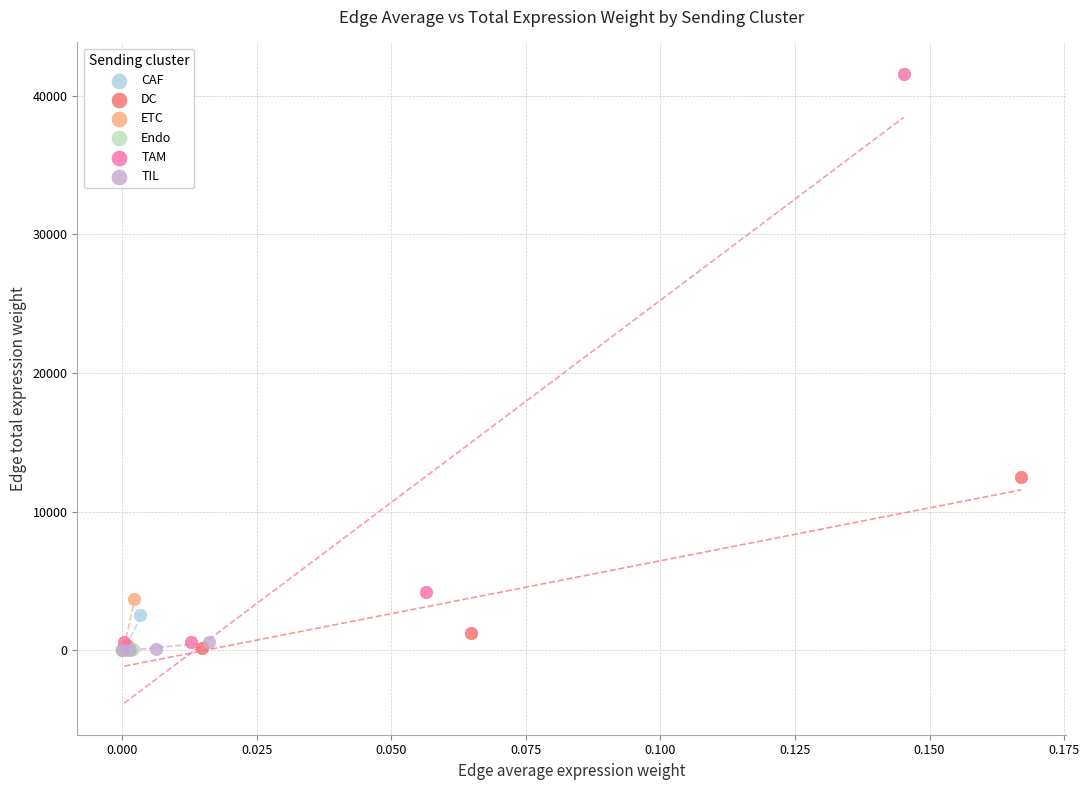

Which series has the widest spread of Y values?

TAM